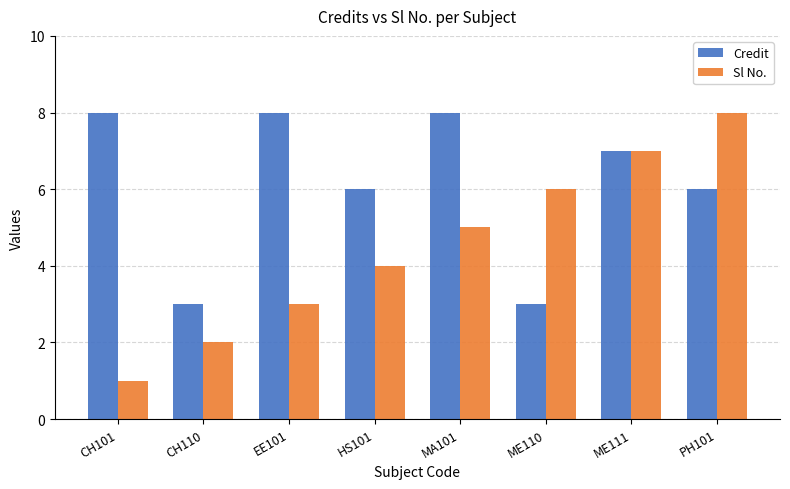

Count the Sl No. values in the range 3 to 7.

5